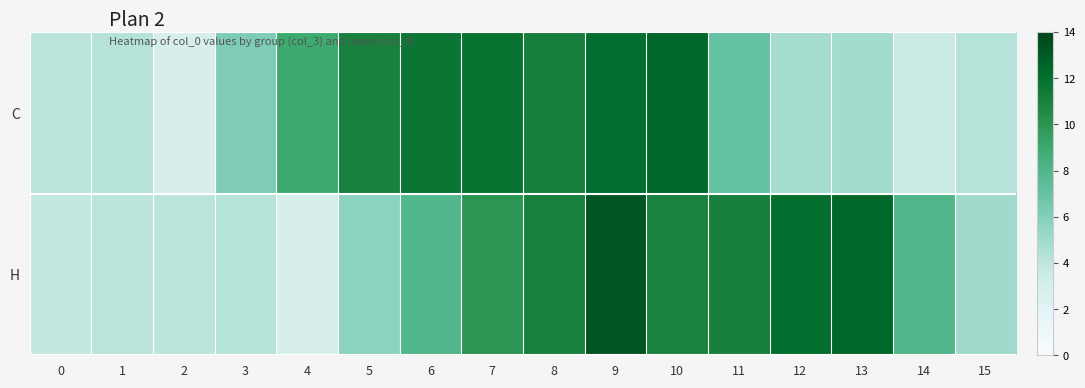

At which category is the sum across all series the highest?

9